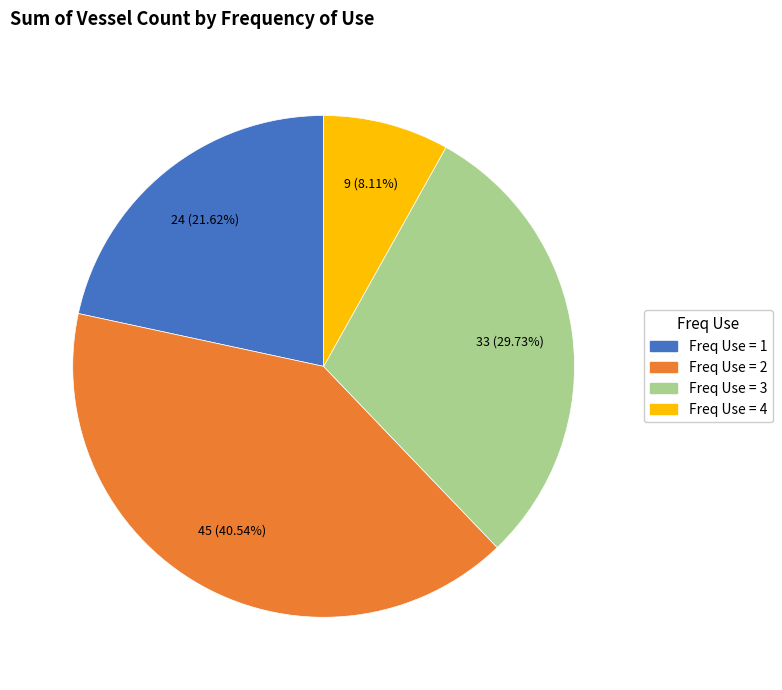

Count the number of slices in the pie.

4